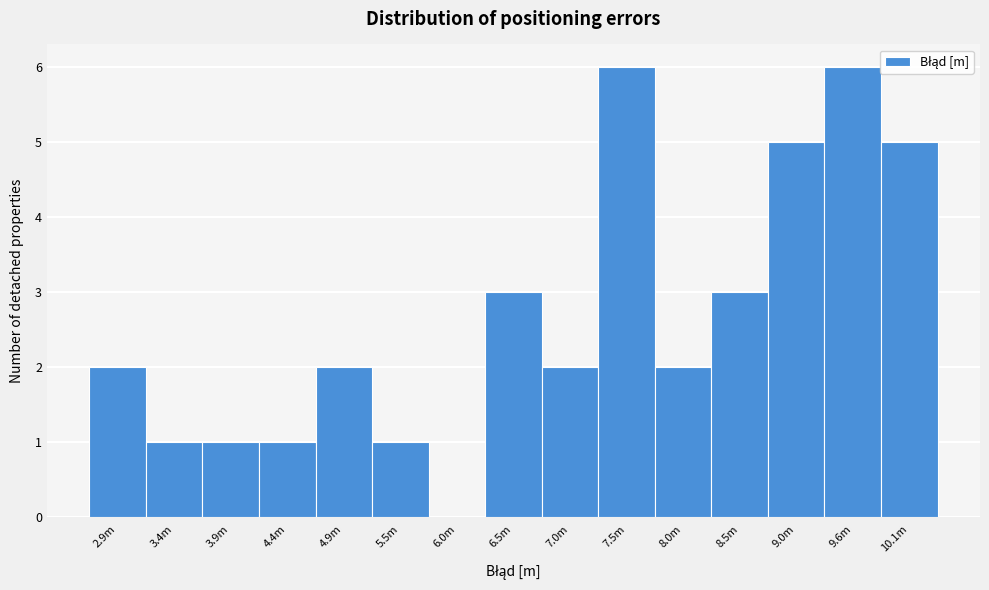

Reading left to right, what are all the values shown in this chart?

2.9m=2	3.4m=1	3.9m=1	4.4m=1	4.9m=2	5.5m=1	6.0m=0	6.5m=3	7.0m=2	7.5m=6	8.0m=2	8.5m=3	9.0m=5	9.6m=6	10.1m=5